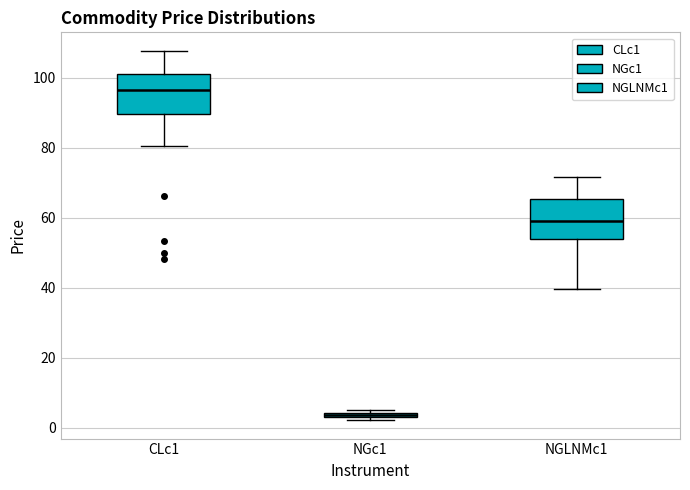

Where is the lower edge of the box for NGc1 on the y-axis? The values are not printed on the chart, so give them approximately, as read against the axis.

2